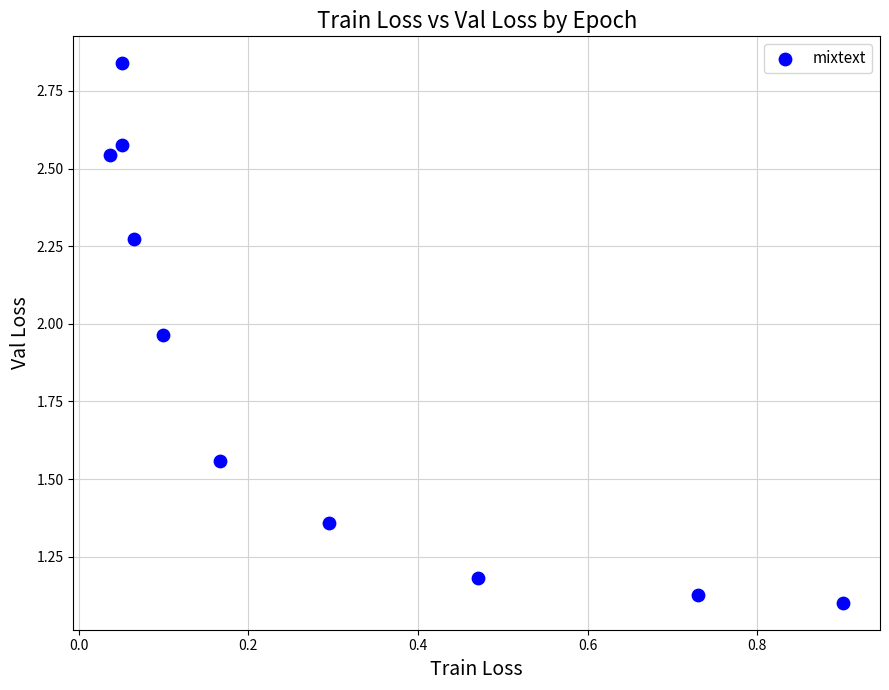

What is the range of Y values (max minus min)?

1.7